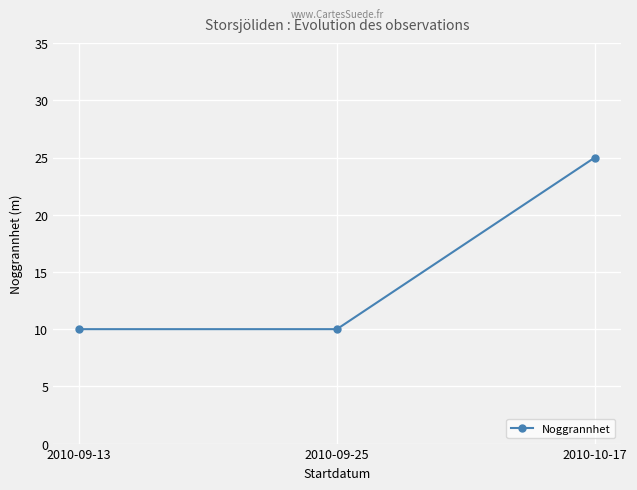

Reading right to left, what are all the values shown in this chart?

25	10	10